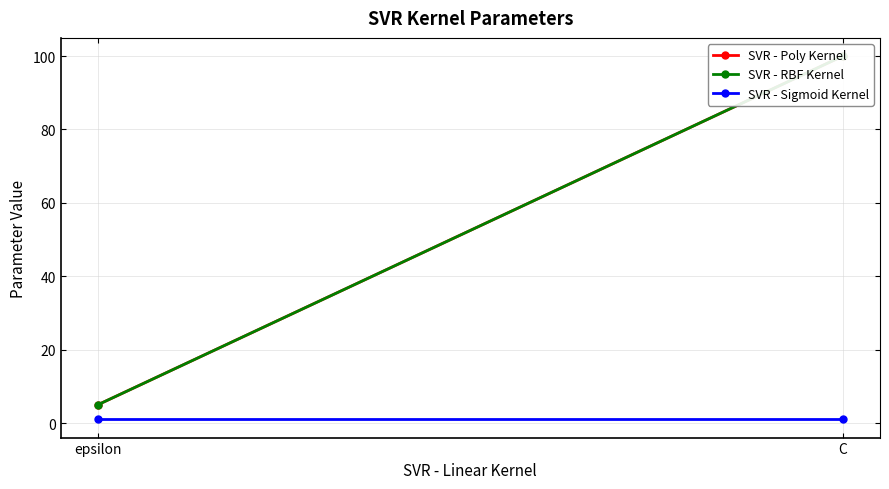

True or false: SVR - Sigmoid Kernel has a value of 1 at epsilon.

True